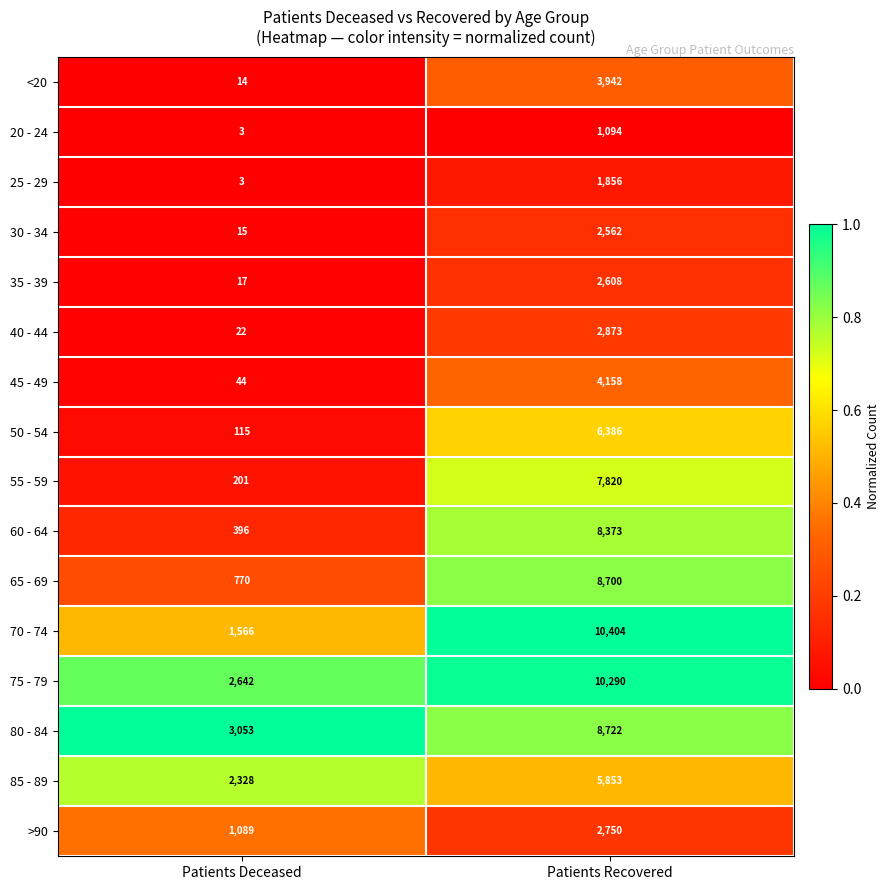

What is the highest value of the 60 - 64 series?

8373